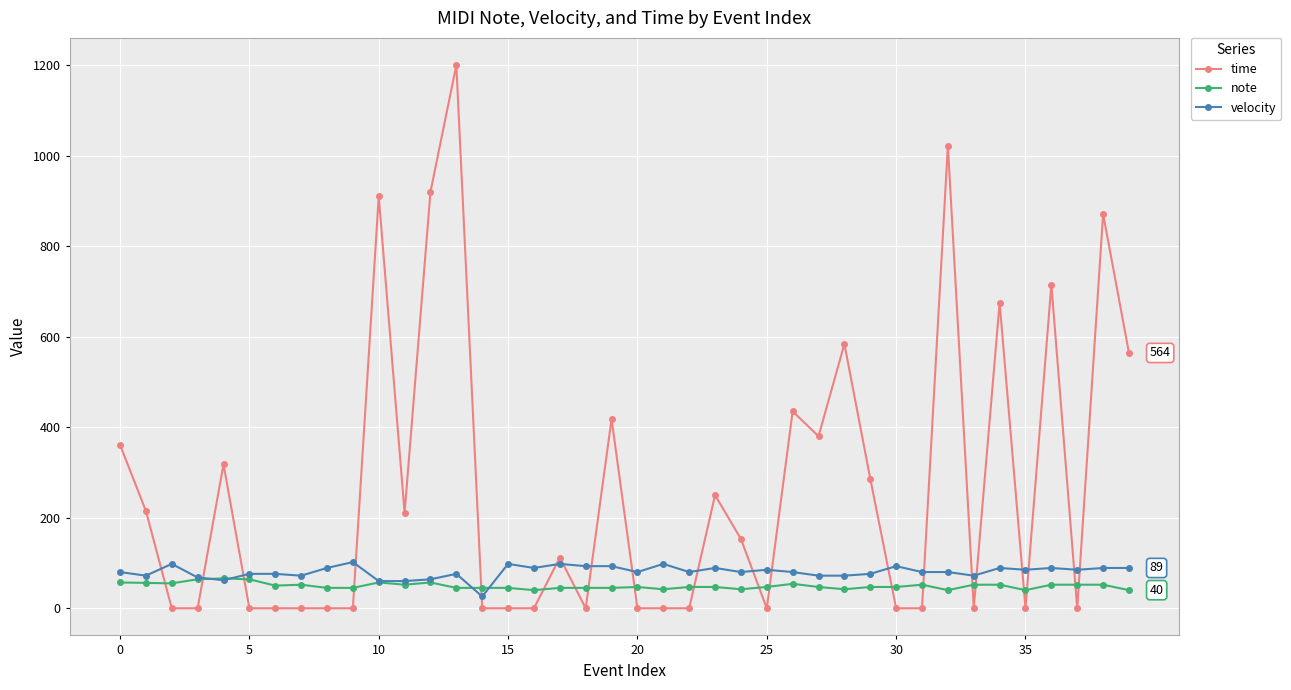

What is the difference between the maximum and second lowest values in the note series?

26